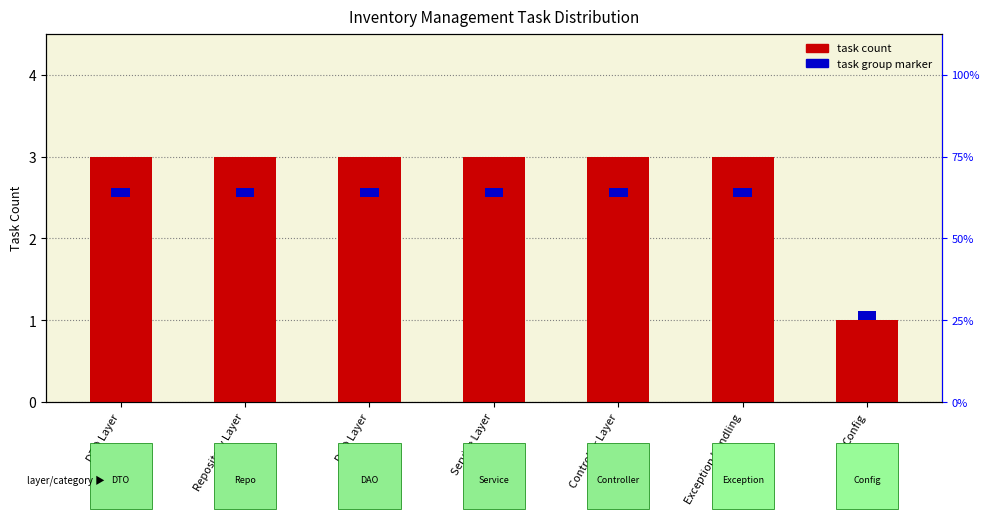

Reading left to right, what are all the values shown in this chart?

task count: DTO Layer=3.0	Repository Layer=3.0	DAO Layer=3.0	Service Layer=3.0	Controller Layer=3.0	Exception Handling=3.0	Config=1.0
task group marker: DTO Layer=0.1	Repository Layer=0.1	DAO Layer=0.1	Service Layer=0.1	Controller Layer=0.1	Exception Handling=0.1	Config=0.1